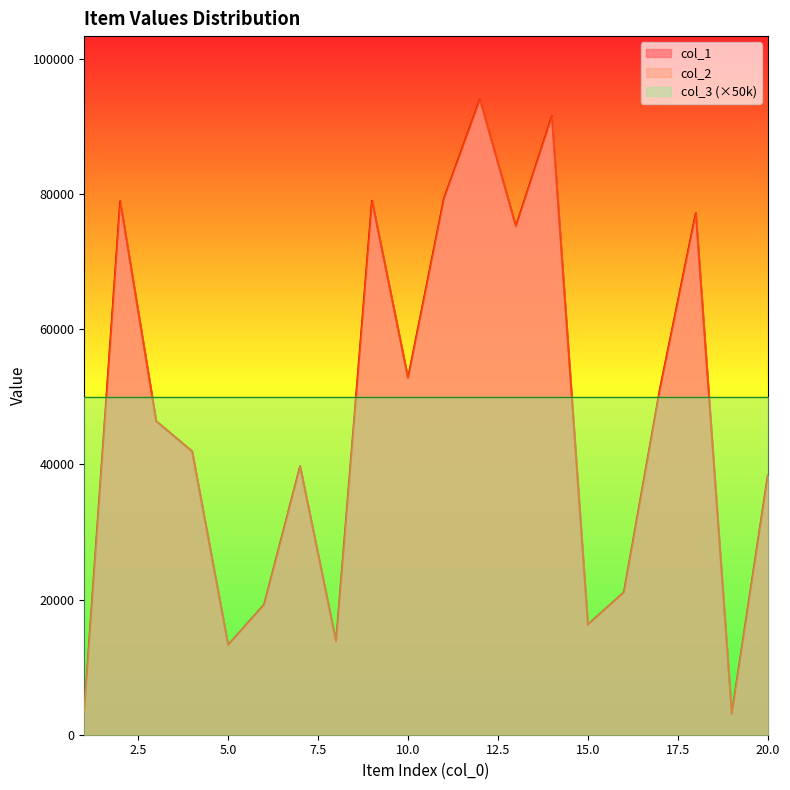

Read the col_1 value at 10.

52744